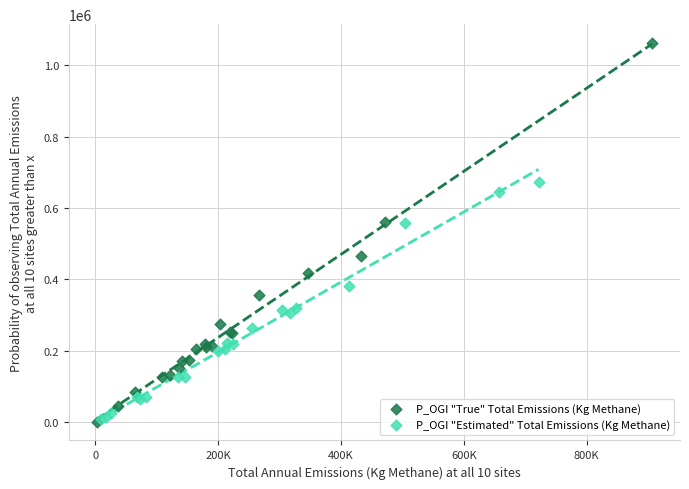

Which series contains the highest Y value?

P_OGI "True" Total Emissions (Kg Methane)